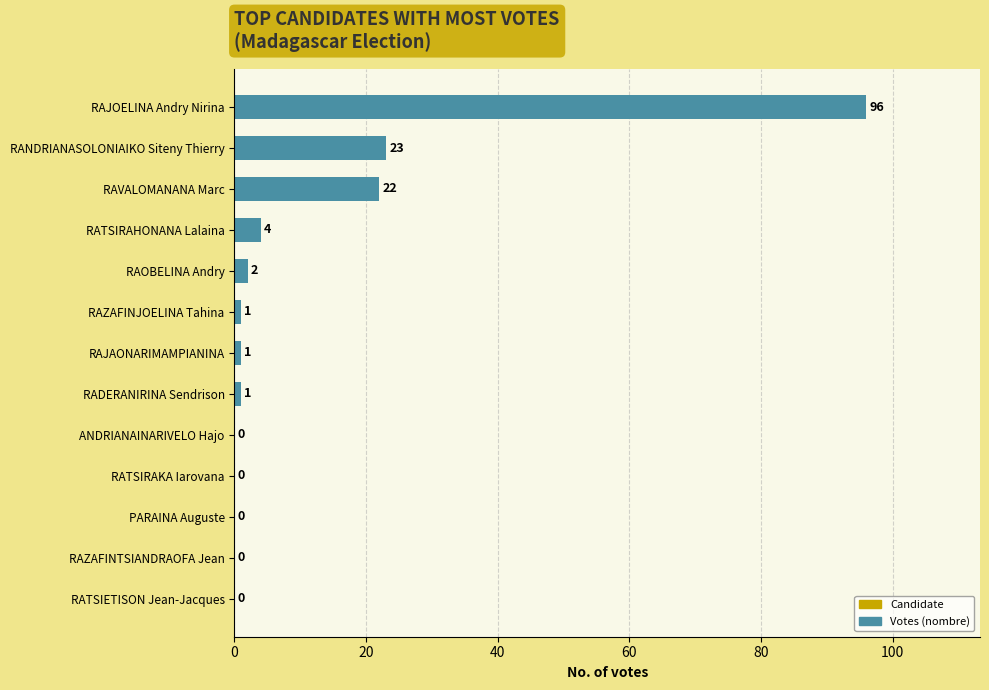

What is the greatest value displayed?

96